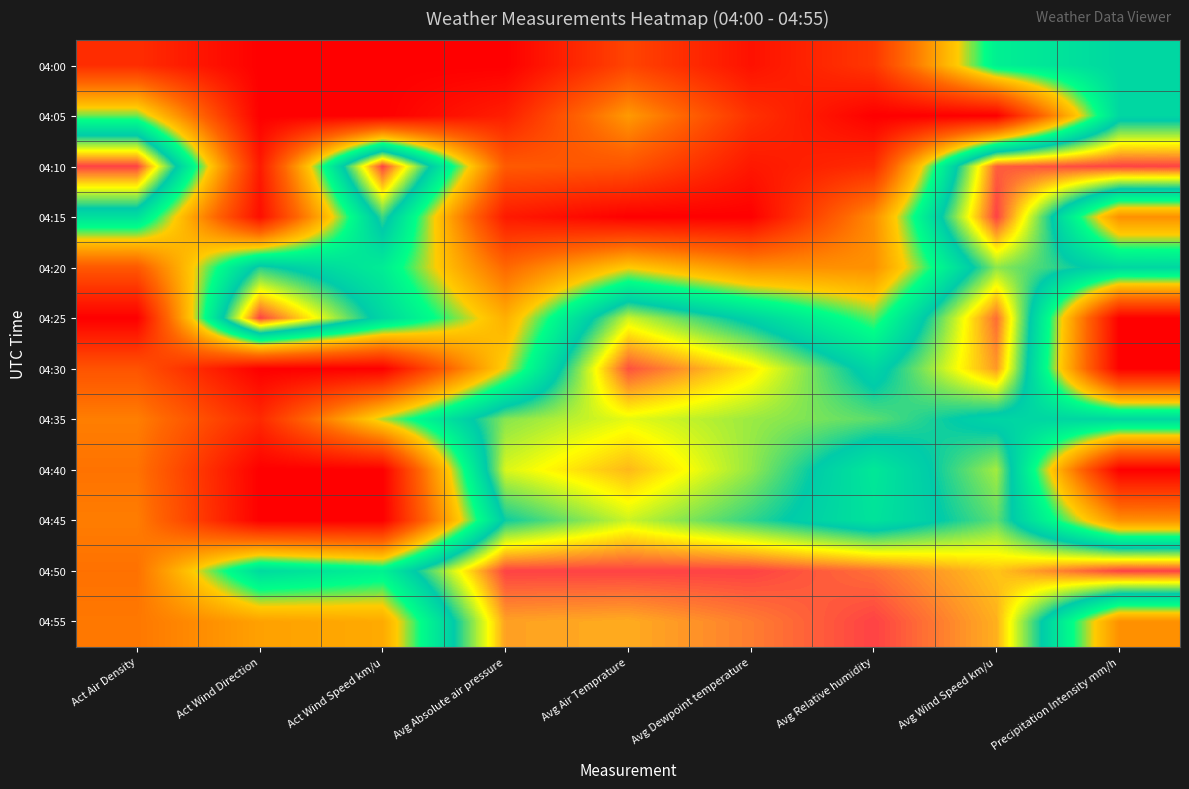

Count the number of data series in this chart.

12